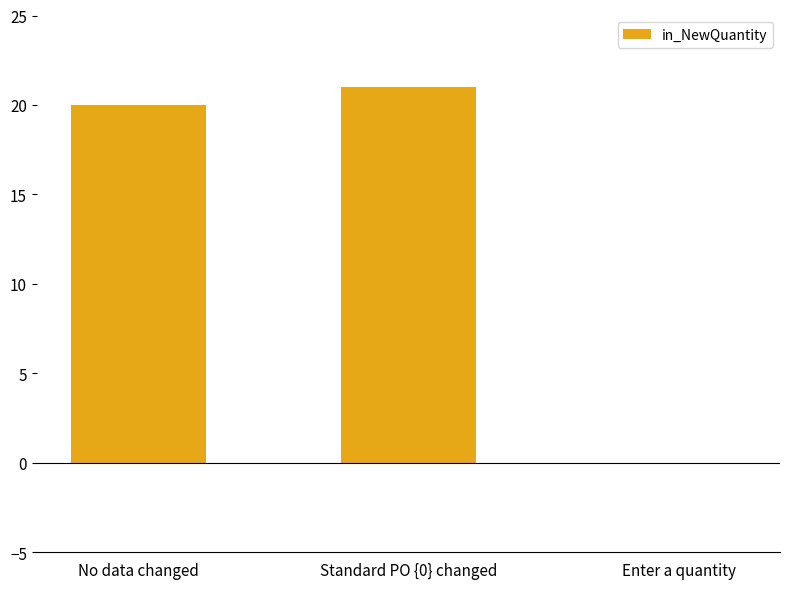

The value at Standard PO {0} changed is 21. True or false?

True